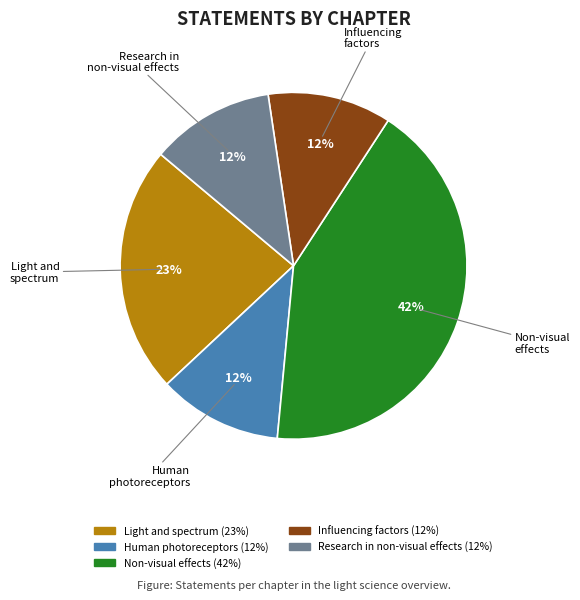

To the nearest percent, what is the average slice percentage?

20%